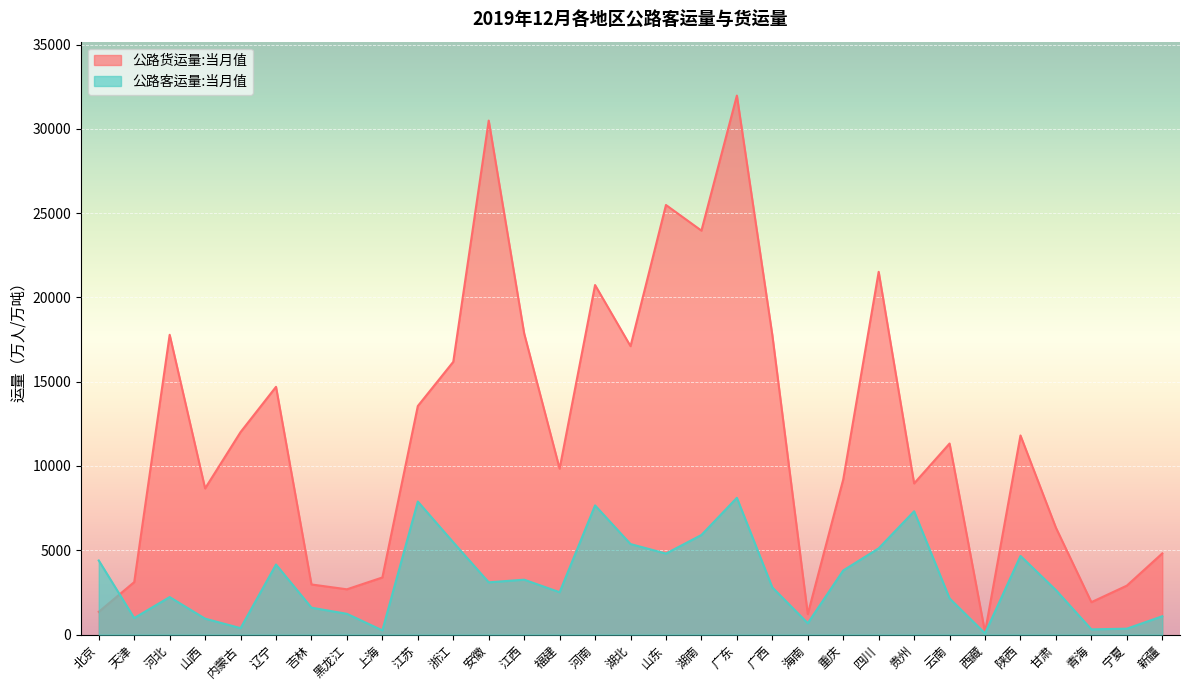

Where is the first local maximum for 公路客运量:当月值?

河北